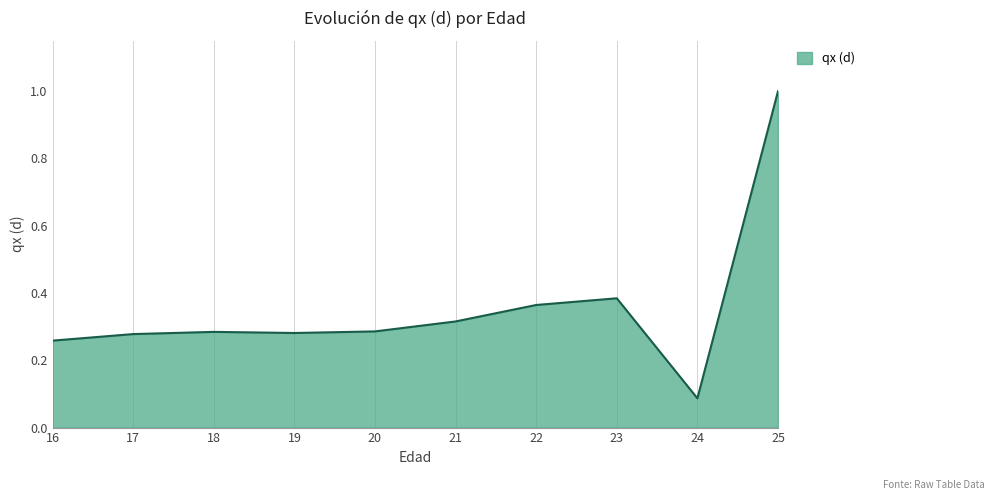

Which category has the lowest value across all series?

24